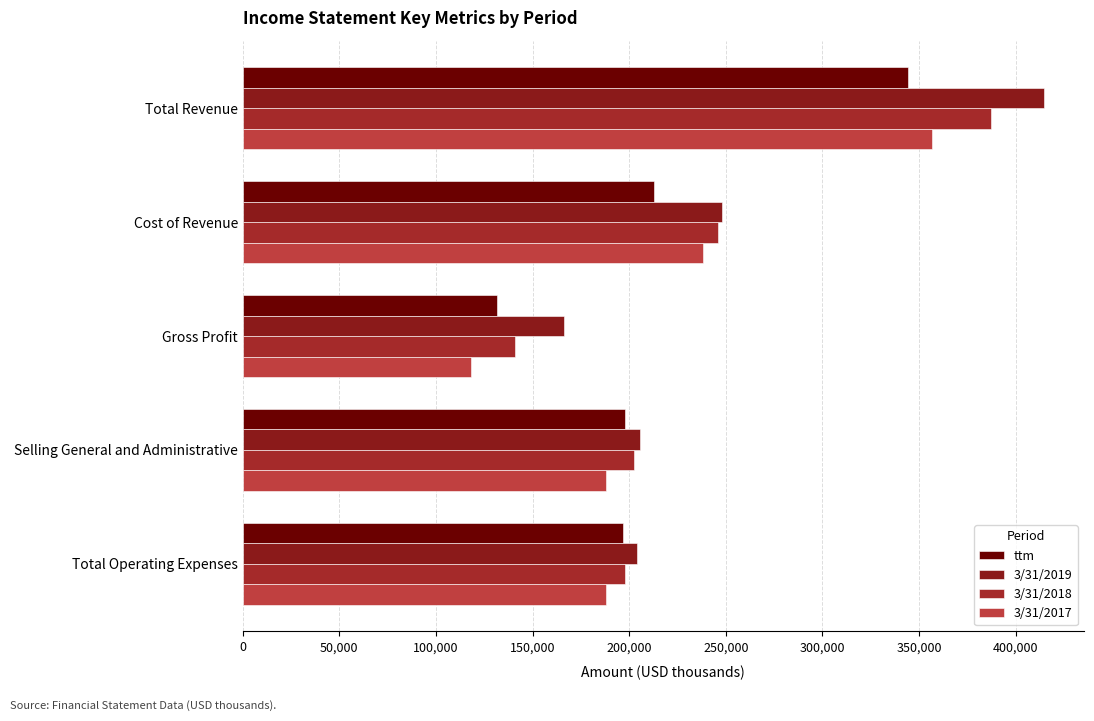

Count the number of categories in the chart.

5